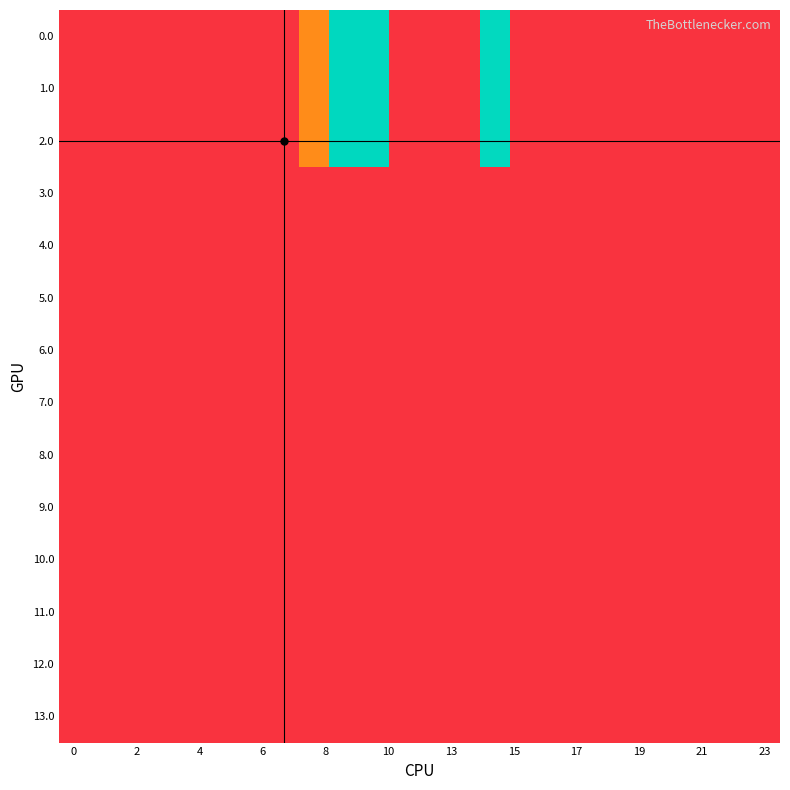

What is the greatest value displayed?

50.2